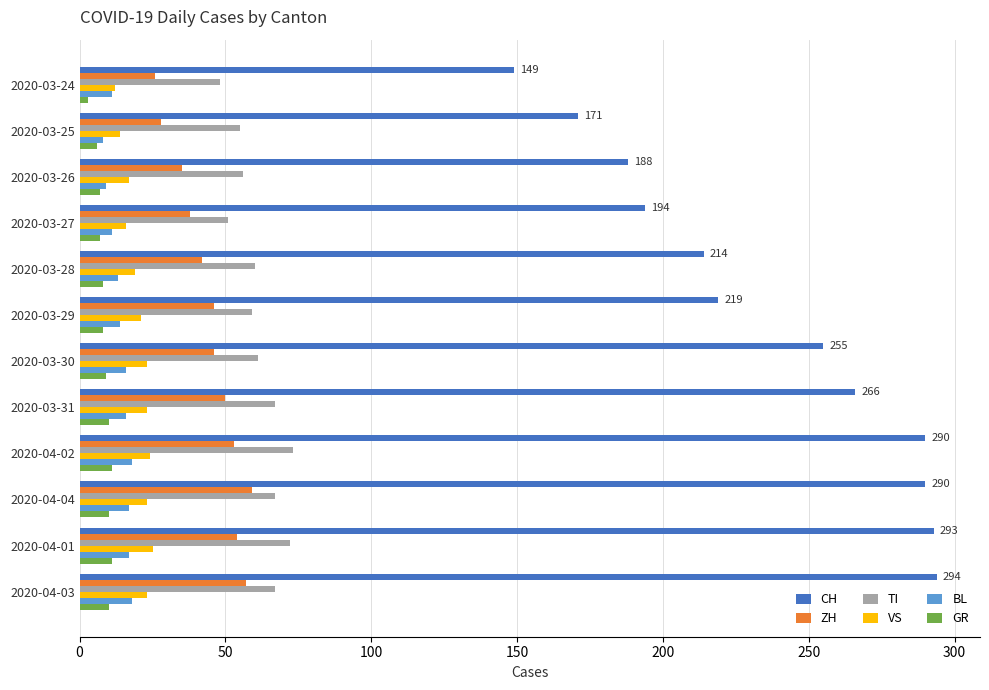

What is the average value of the TI series?

61